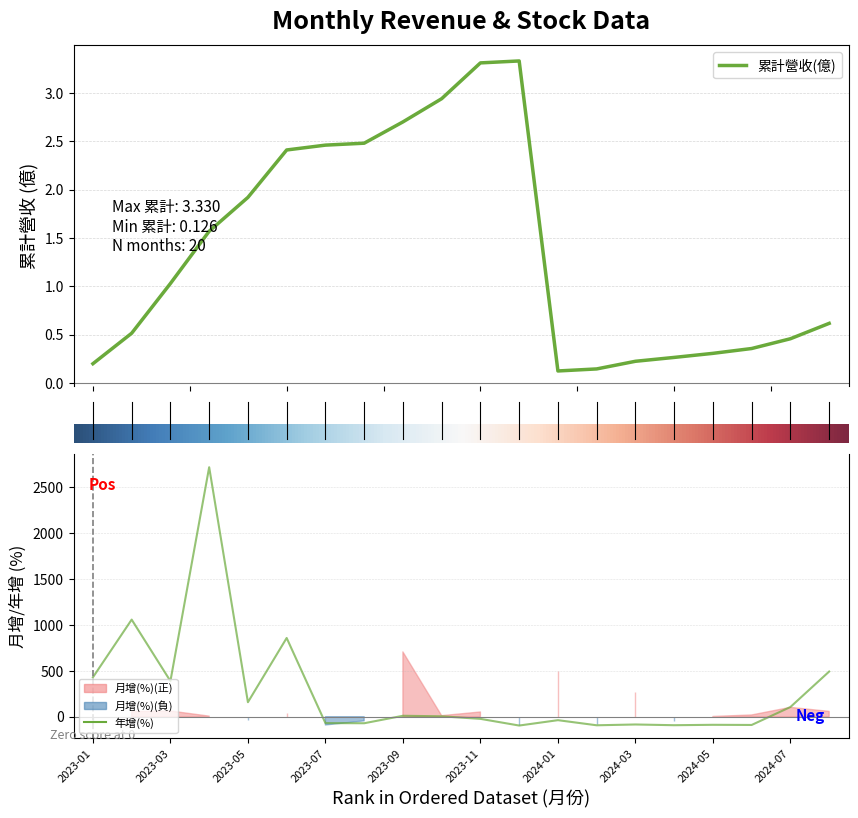

How many series are shown in this chart?

4